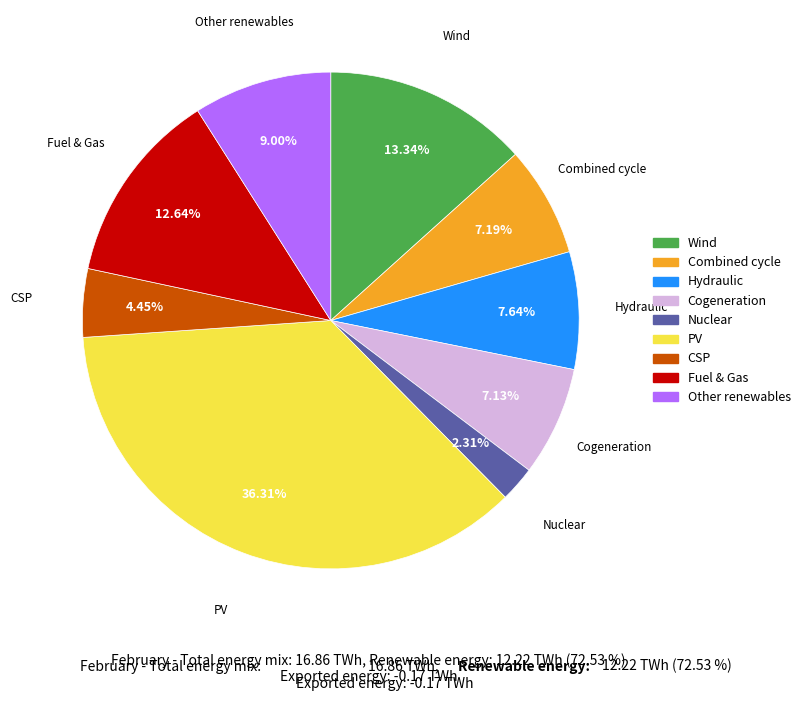

What is the largest slice in the pie chart?

PV